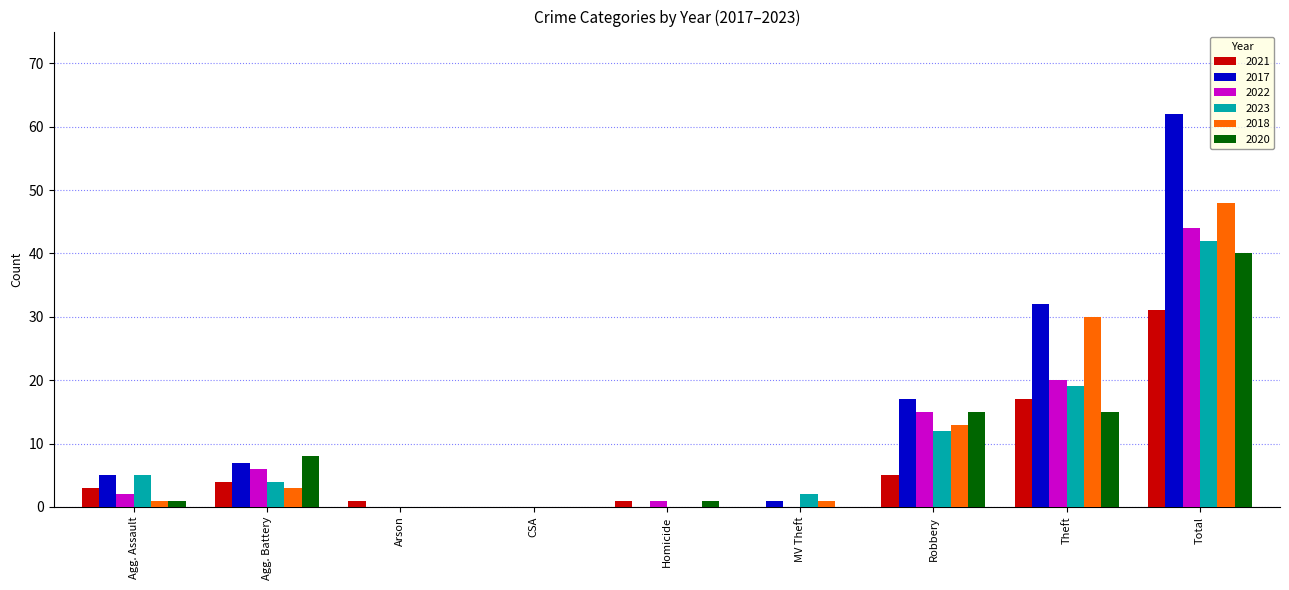

Where is 2018 nearest to the value 24?

Theft